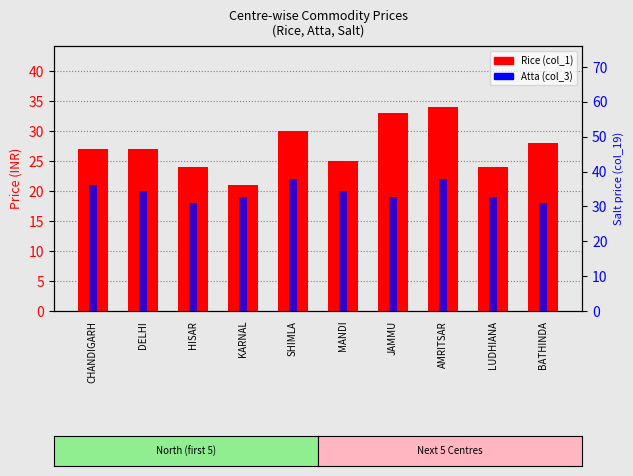

What position from the left is KARNAL?

4